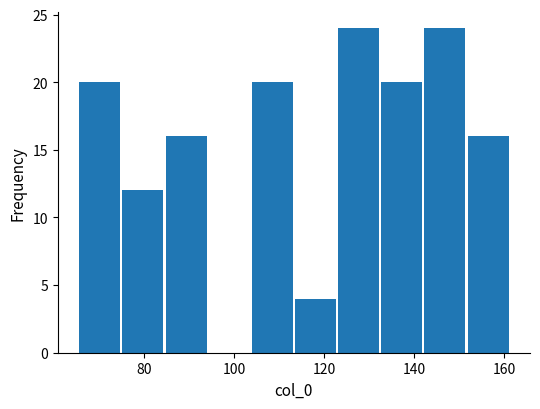

Reading left to right, transcribe this chart: for each bar, give the range it covers on the x-axis and its height. Neither the bar edges nor the heights are printed on the chart, so give them approximately, as read against the axes.

66 to 74: 20
74 to 84: 12
84 to 94: 16
94 to 104: 0
104 to 114: 20
114 to 122: 4
122 to 132: 24
132 to 142: 20
142 to 152: 24
152 to 162: 16